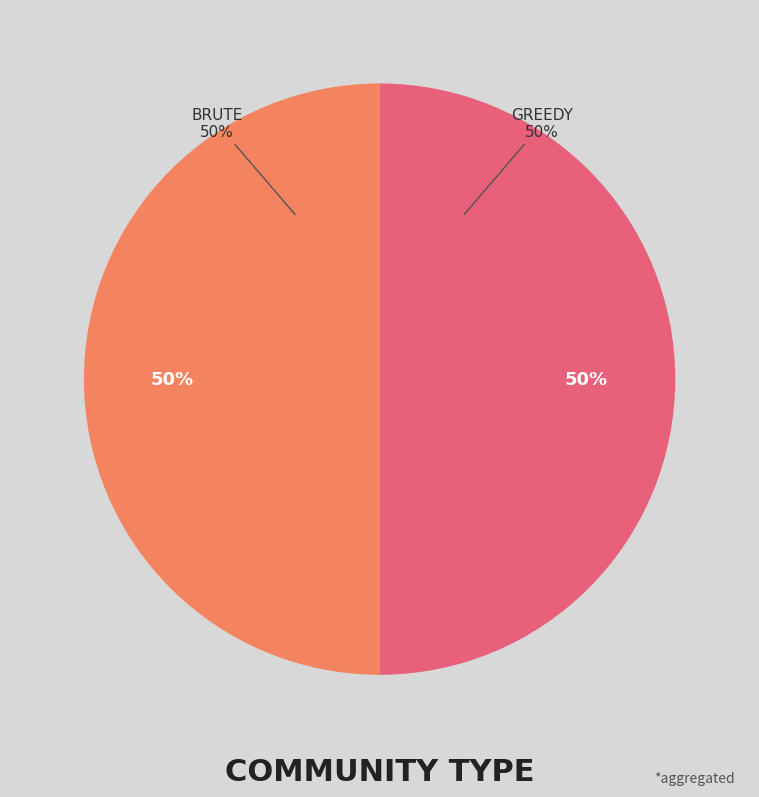

How many slices are in this pie chart?

2